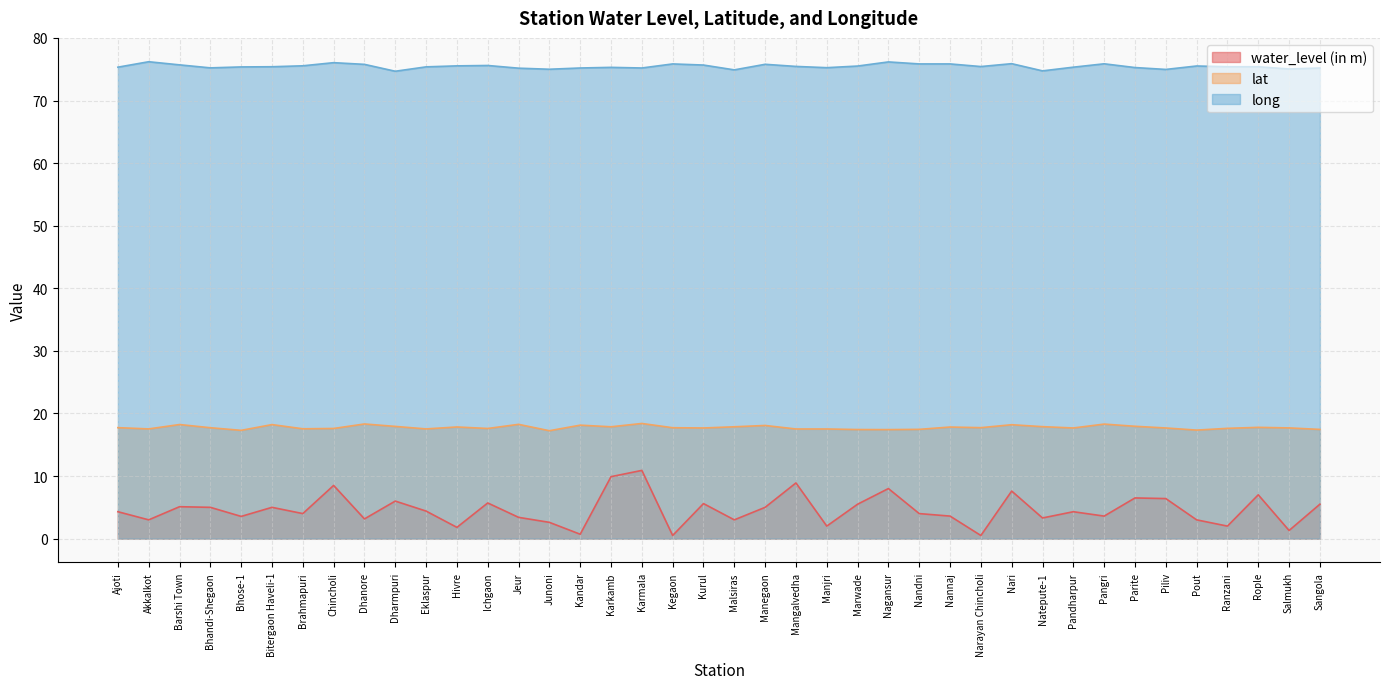

How many data points in water_level (in m) are less than 4?

17